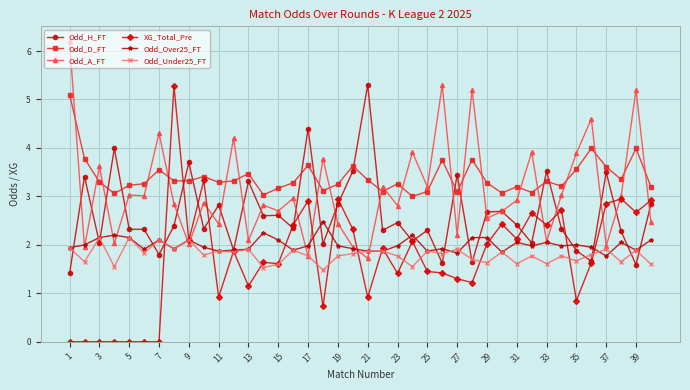

True or false: Odd_D_FT and XG_Total_Pre intersect in this chart.

True